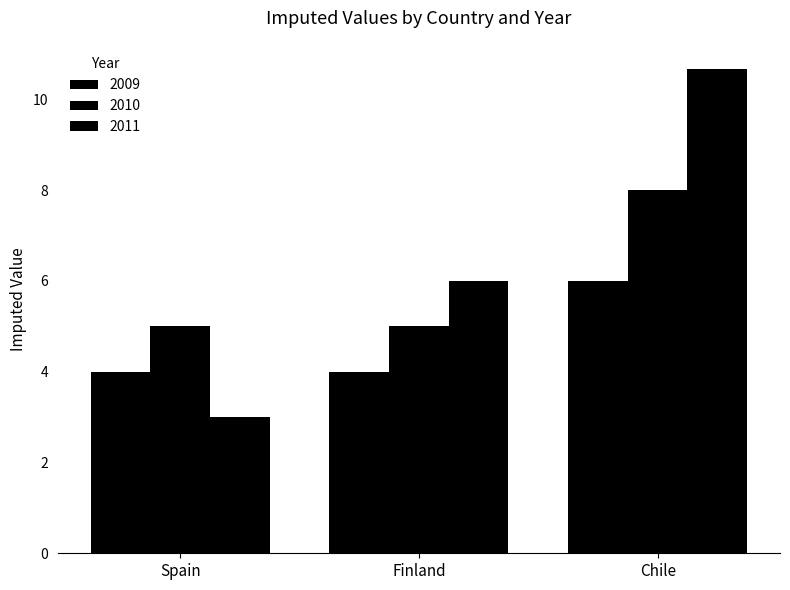

How many distinct data groups are displayed?

3